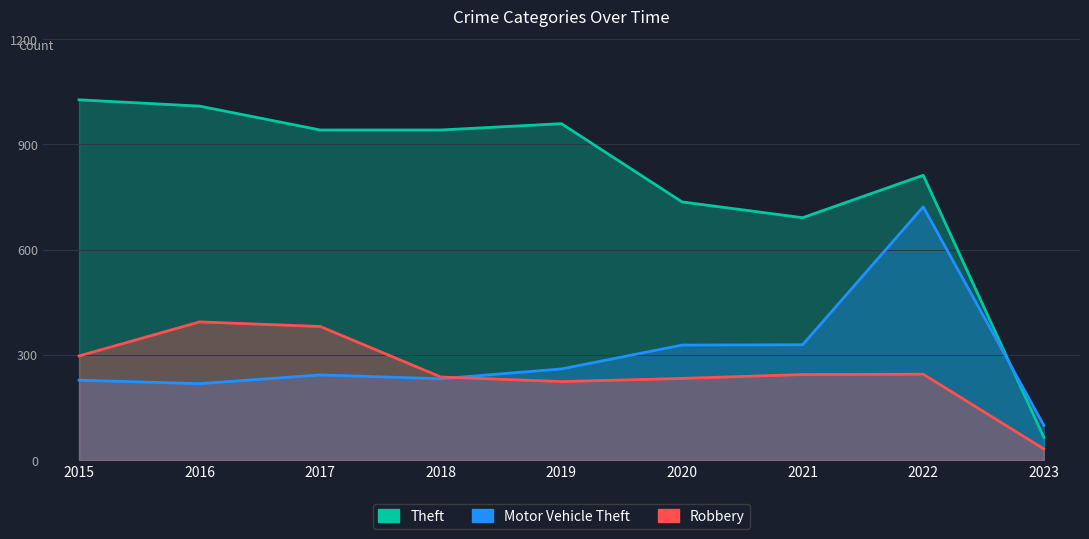

What is the sum of all Motor Vehicle Theft values?

2659